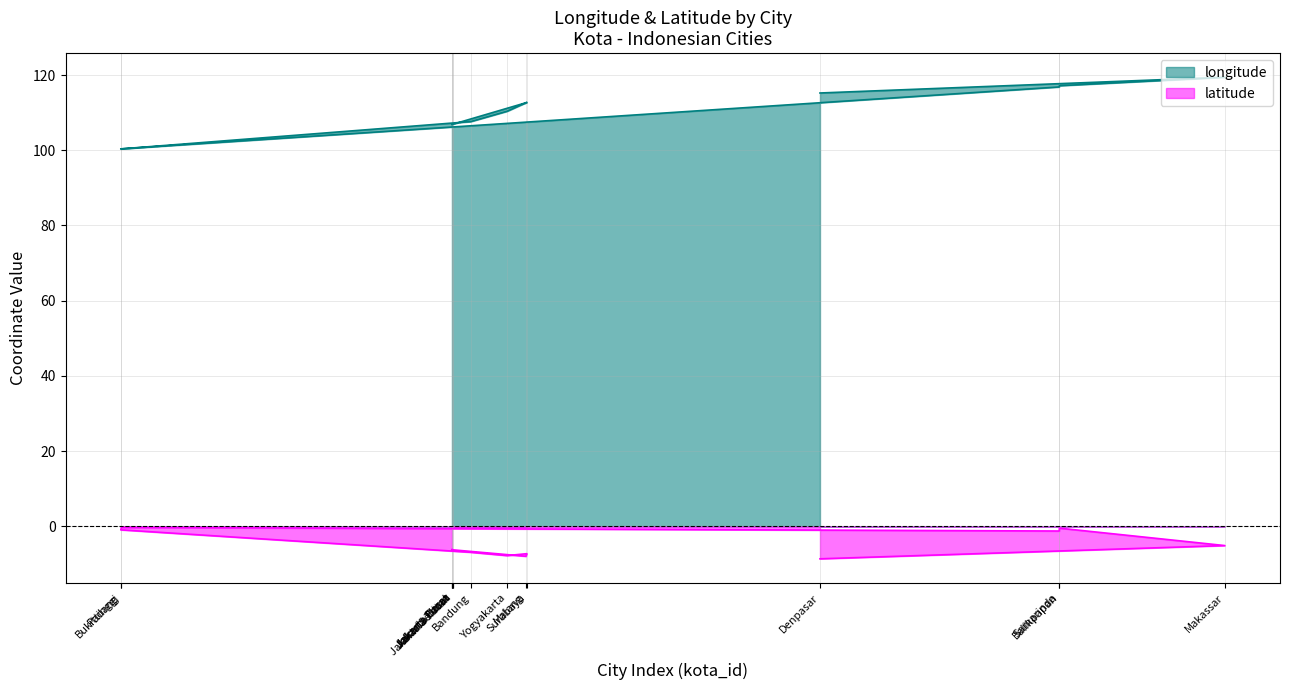

How many values in the latitude series are below -6?

10